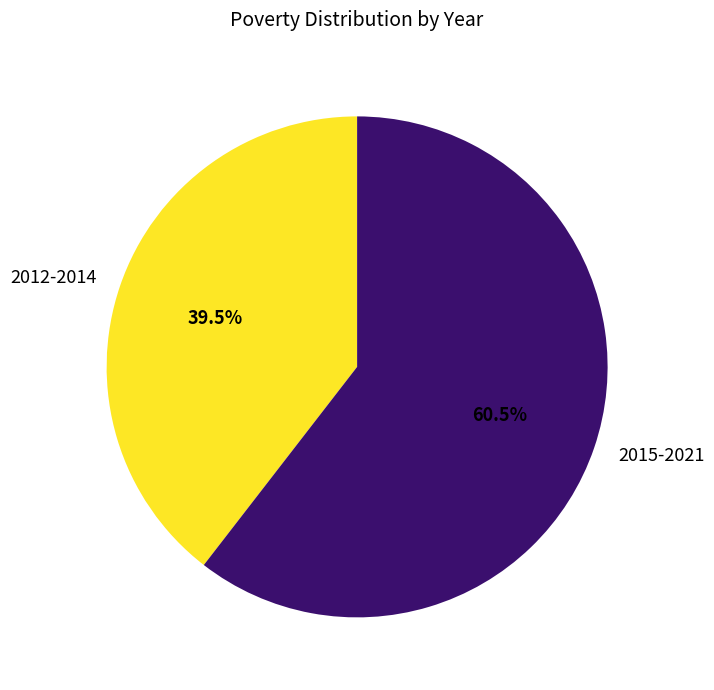

What is the largest slice in the pie chart?

2015-2021